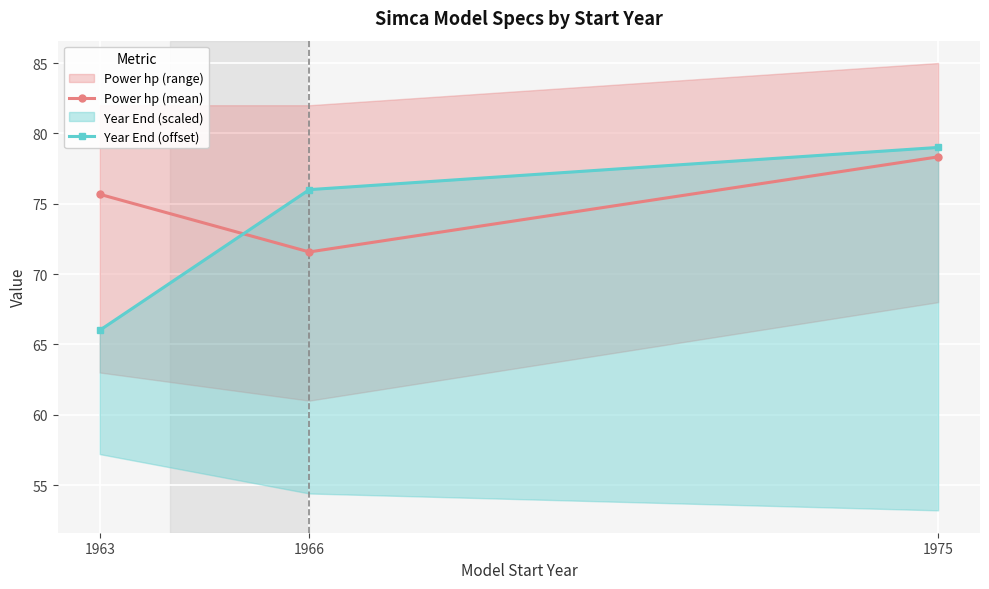

At which label does Year End (offset) first exceed 76?

1975